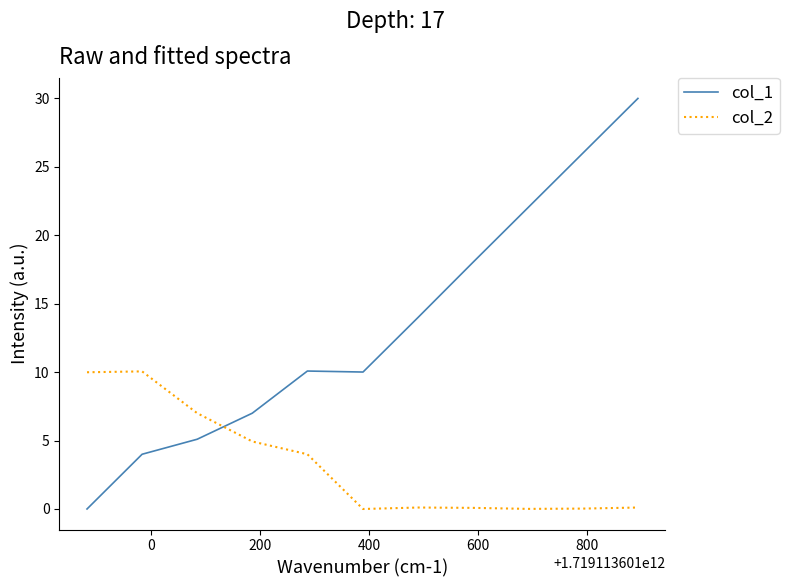

Which series ends up on top after the final intersection of col_1 and col_2?

col_1